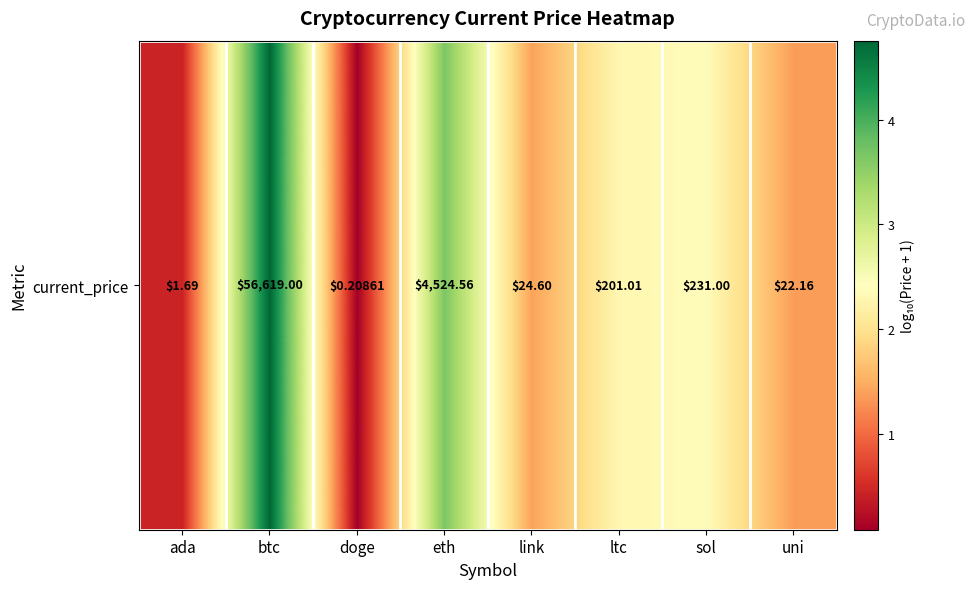

What is the change in value from ada to uni?

+0.9